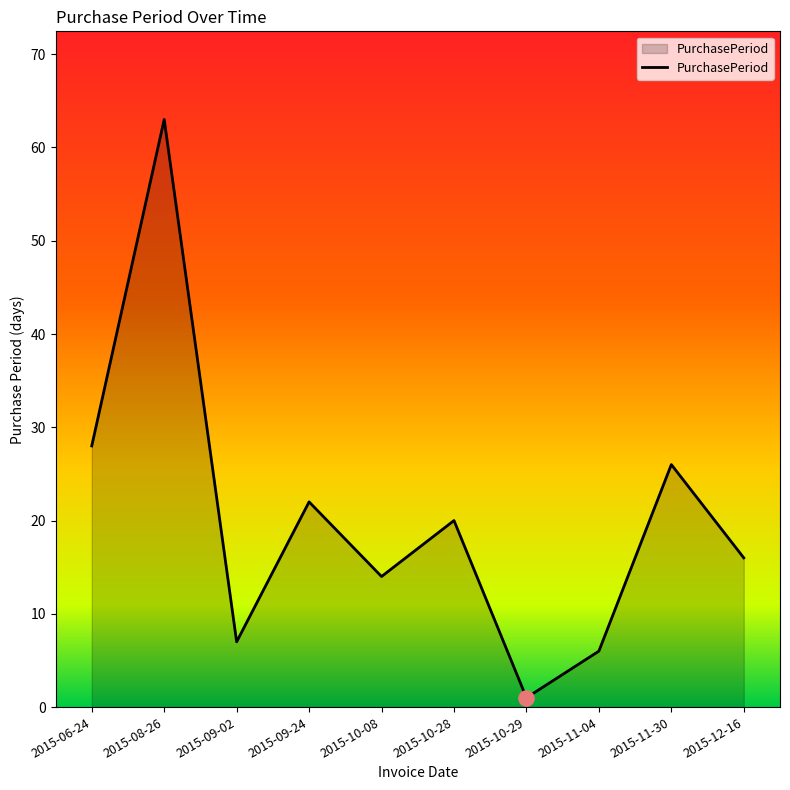

Between 2015-09-02 and 2015-09-24, which is larger?

2015-09-24